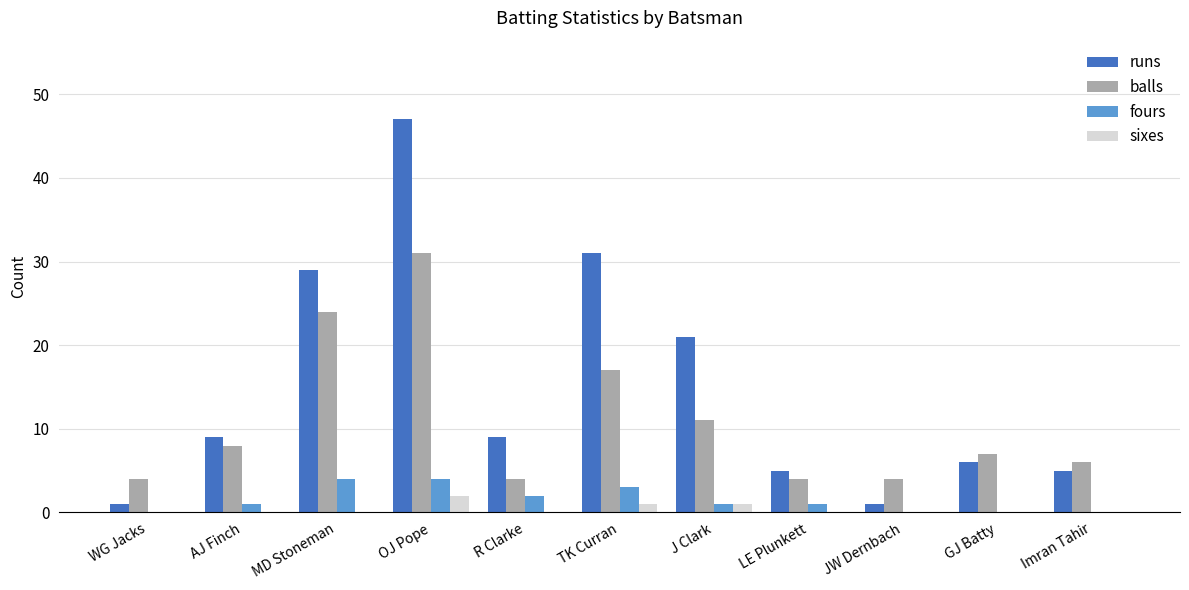

What is the sum of the fours values at TK Curran and JW Dernbach?

3